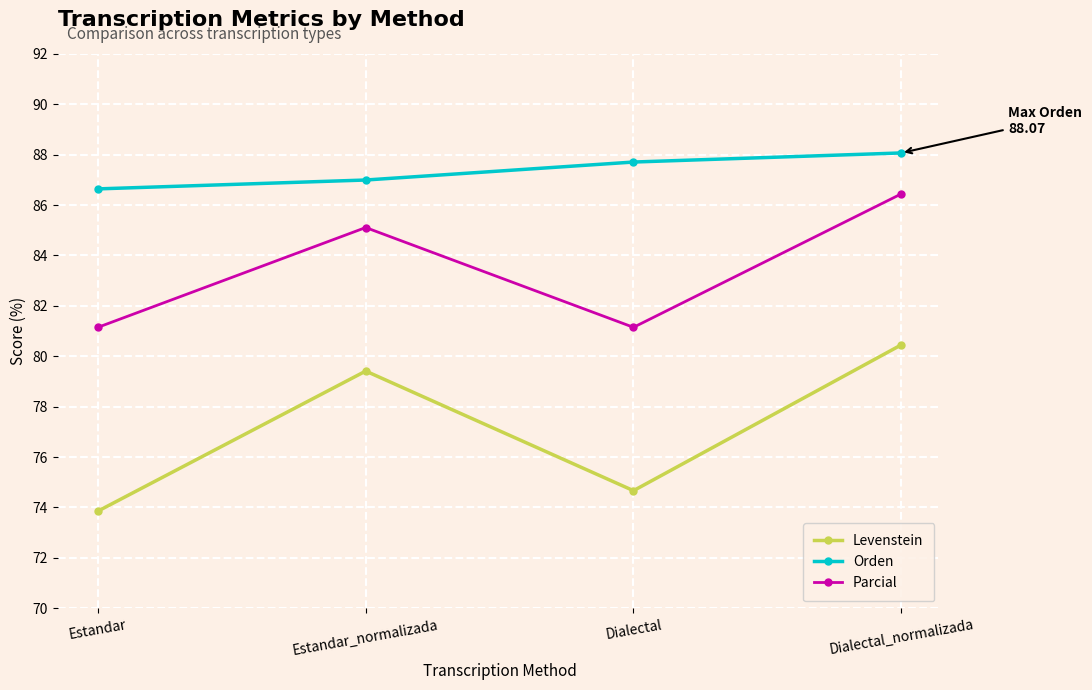

Does the chart display data point markers on the line(s)?

Yes